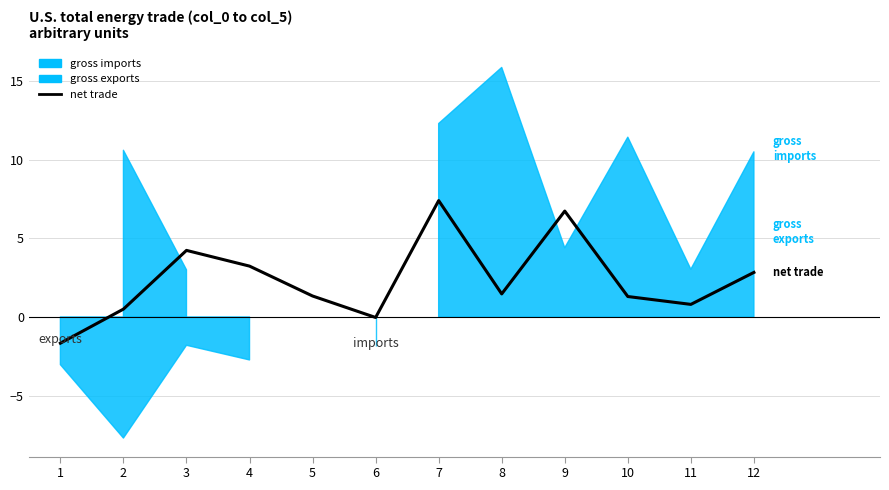

Rank the categories by value from lowest to highest.

1, 6, 2, 11, 10, 5, 8, 12, 4, 3, 9, 7